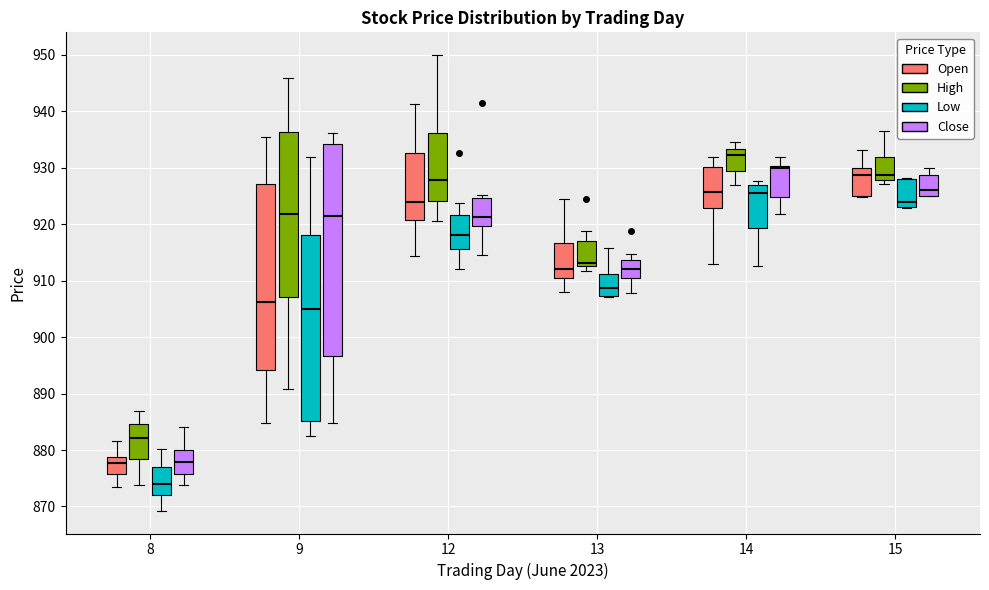

Which box is the tallest, from its lower edge to its upper edge?

9 (Close)